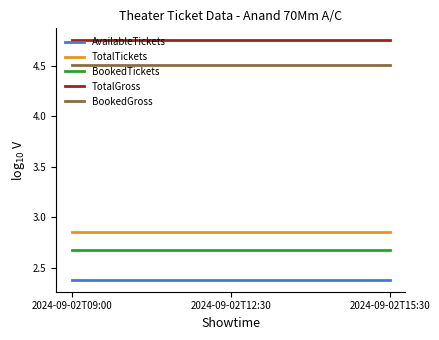

Which series has the largest total across all categories?

TotalGross